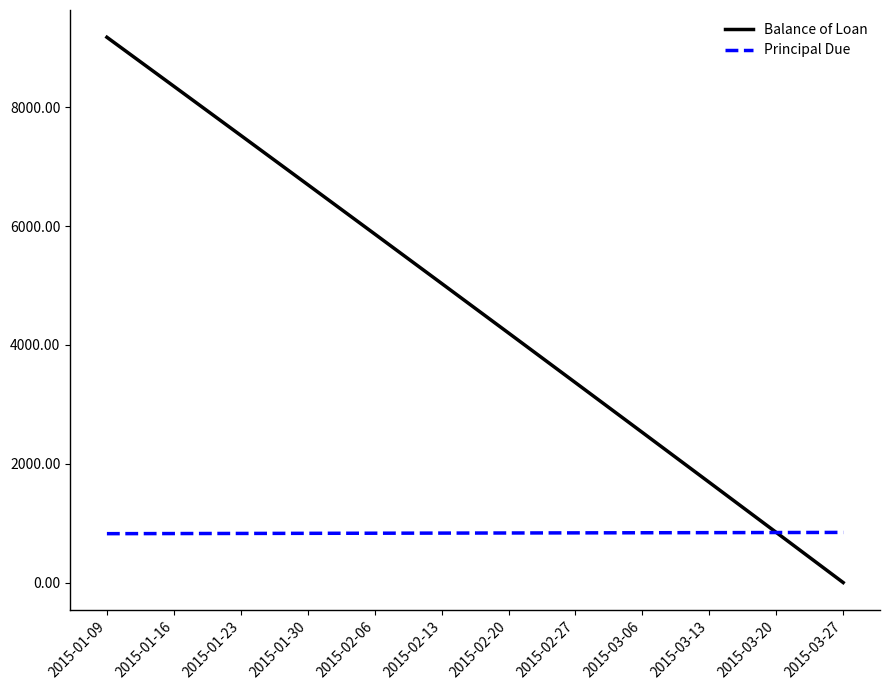

The value of Principal Due at 2015-01-16 is 824.7. True or false?

True